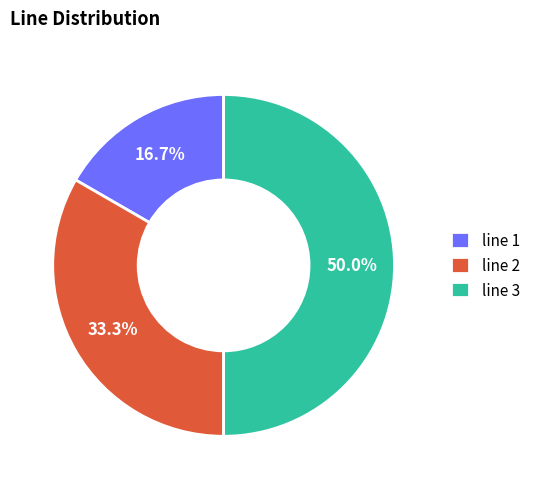

To the nearest percent, what is the difference between the largest and smallest slice percentages?

33%